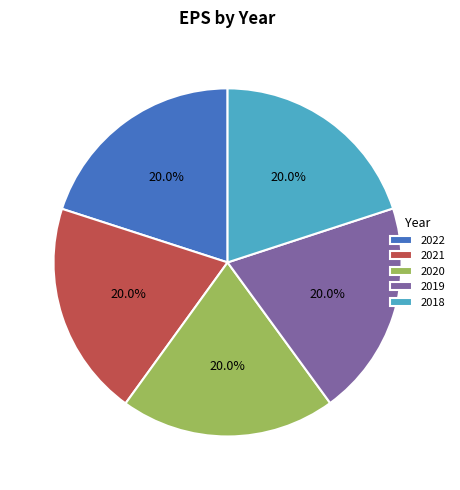

Does 2019 represent more than half of the total?

No